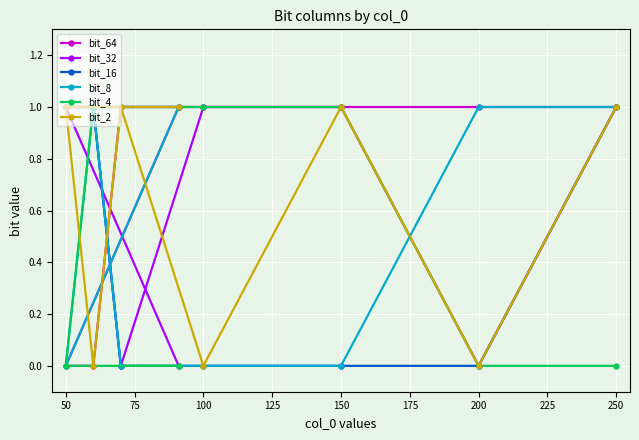

Which series ends up on top after the final intersection of bit_8 and bit_32?

bit_8